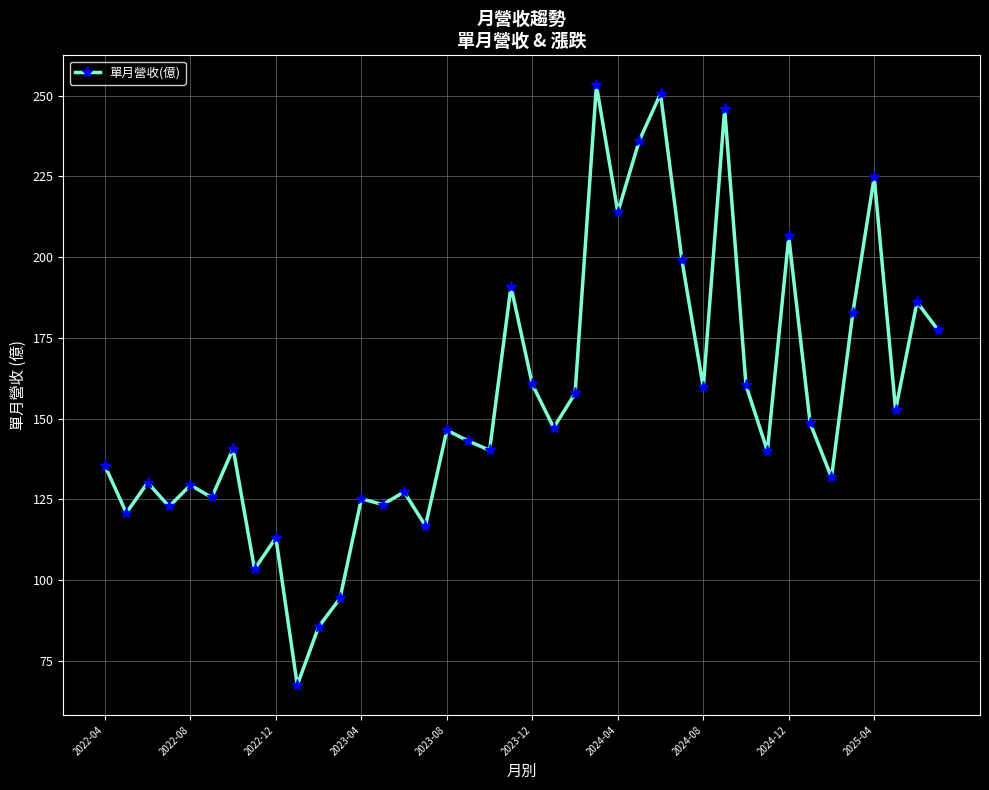

What is the difference between the second highest and minimum values?

183.1